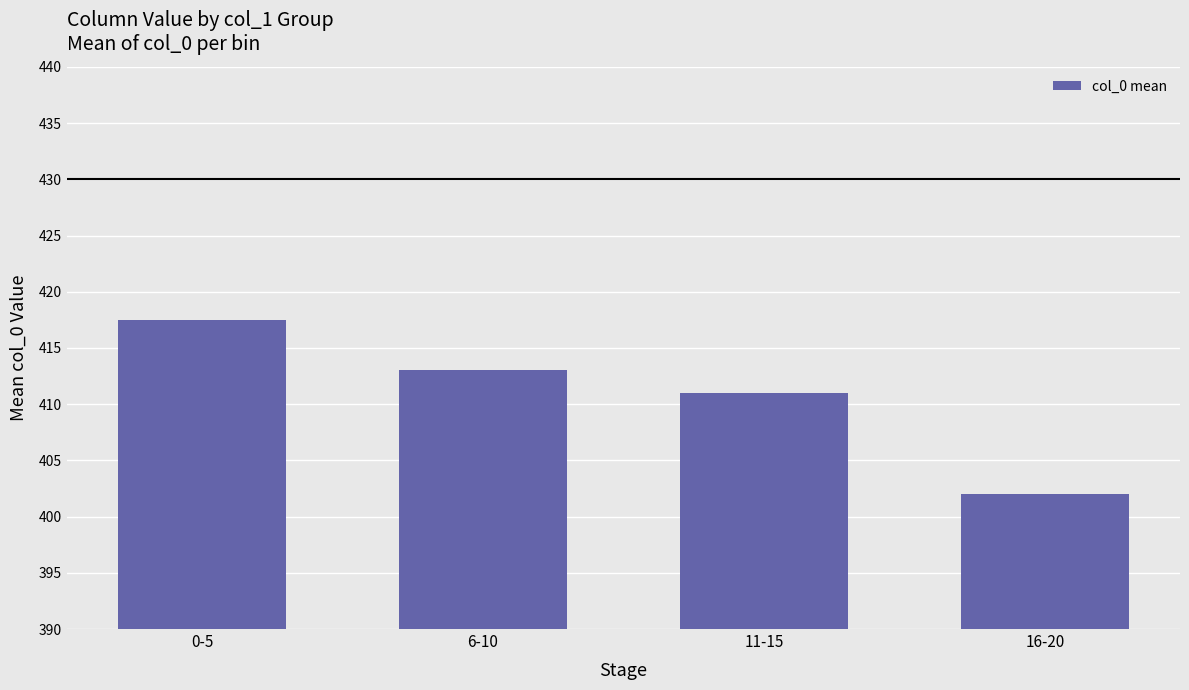

Rank the categories by value from highest to lowest.

0-5, 6-10, 11-15, 16-20